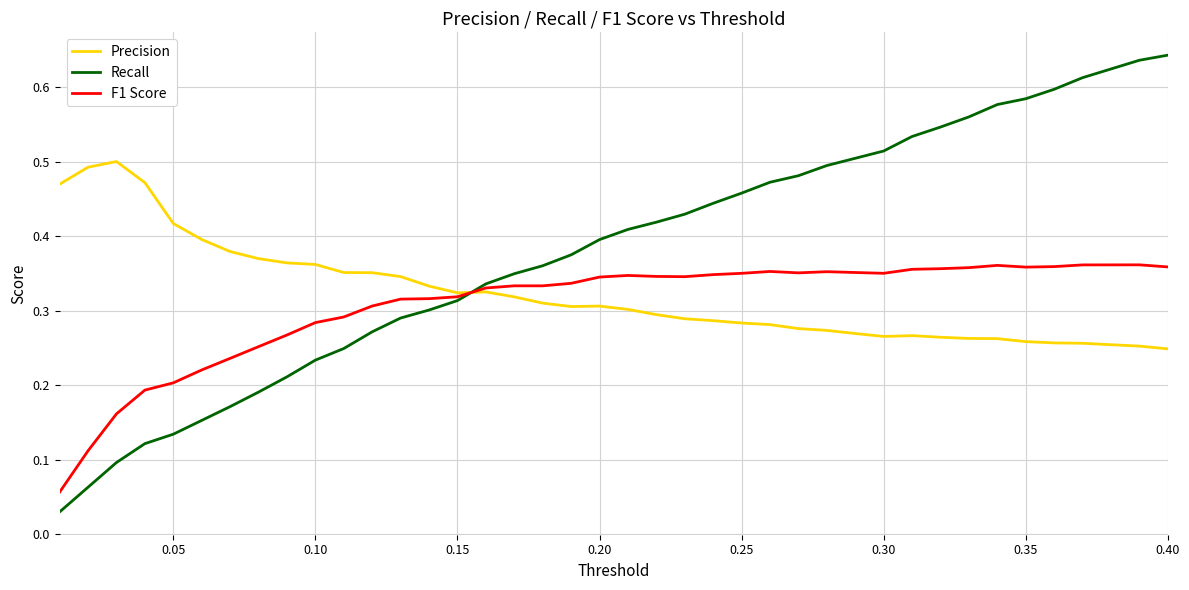

Which series has the largest range (max minus min)?

Recall